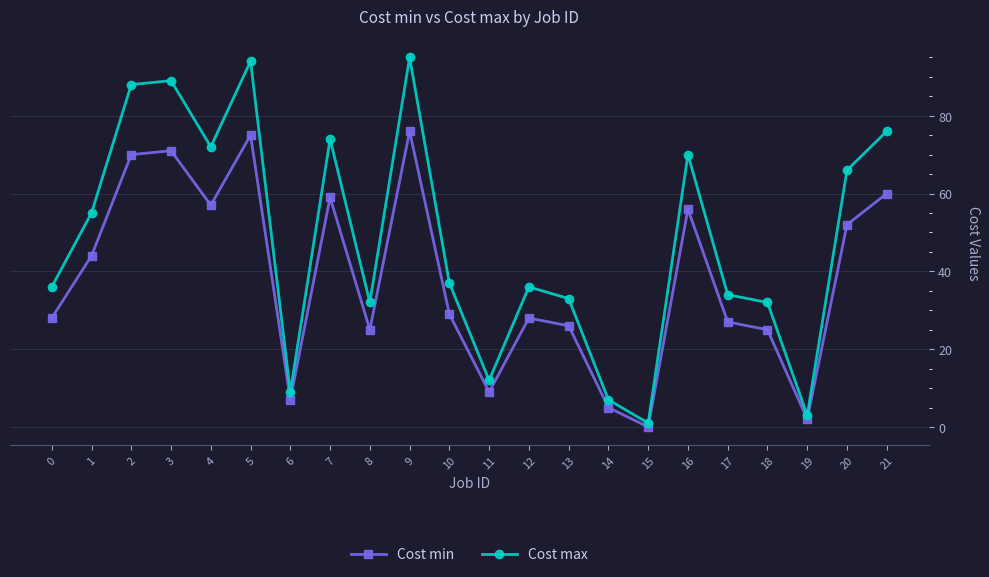

The value of Cost min at 7 is 94. True or false?

False